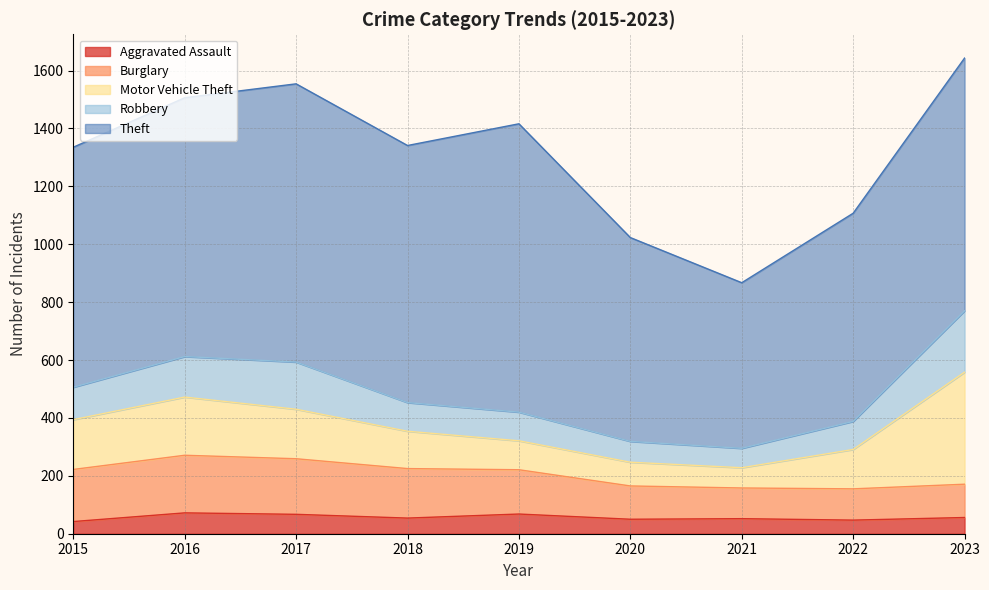

Which series has the widest spread of values?

Theft